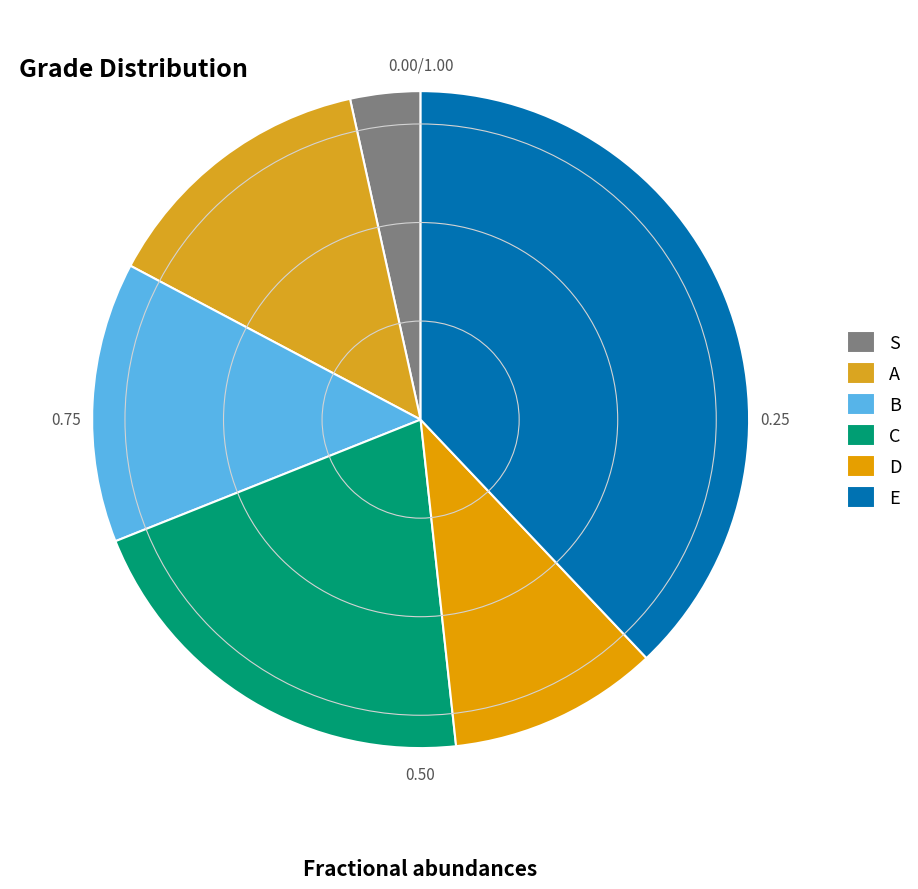

Does any single category account for the majority?

No